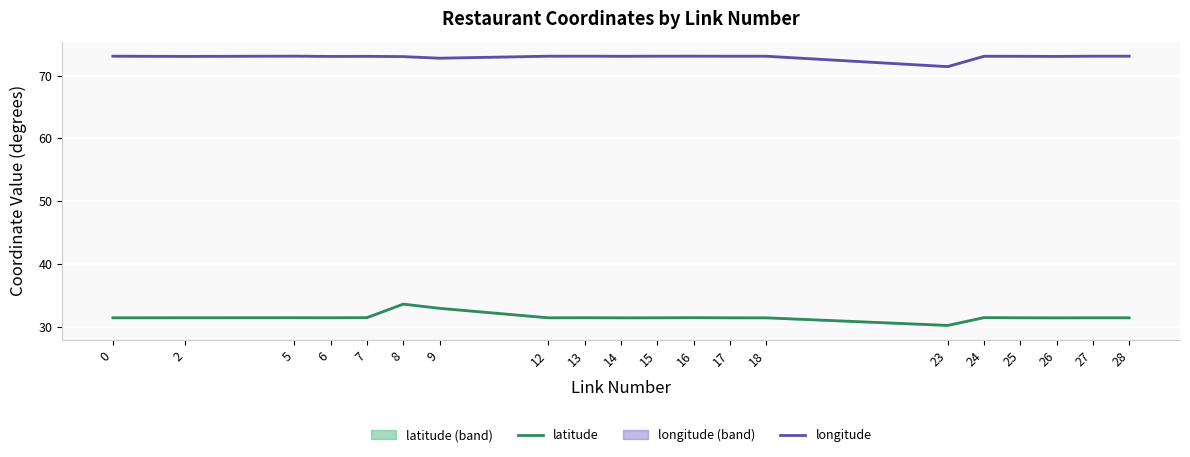

Which series has the largest range (max minus min)?

latitude